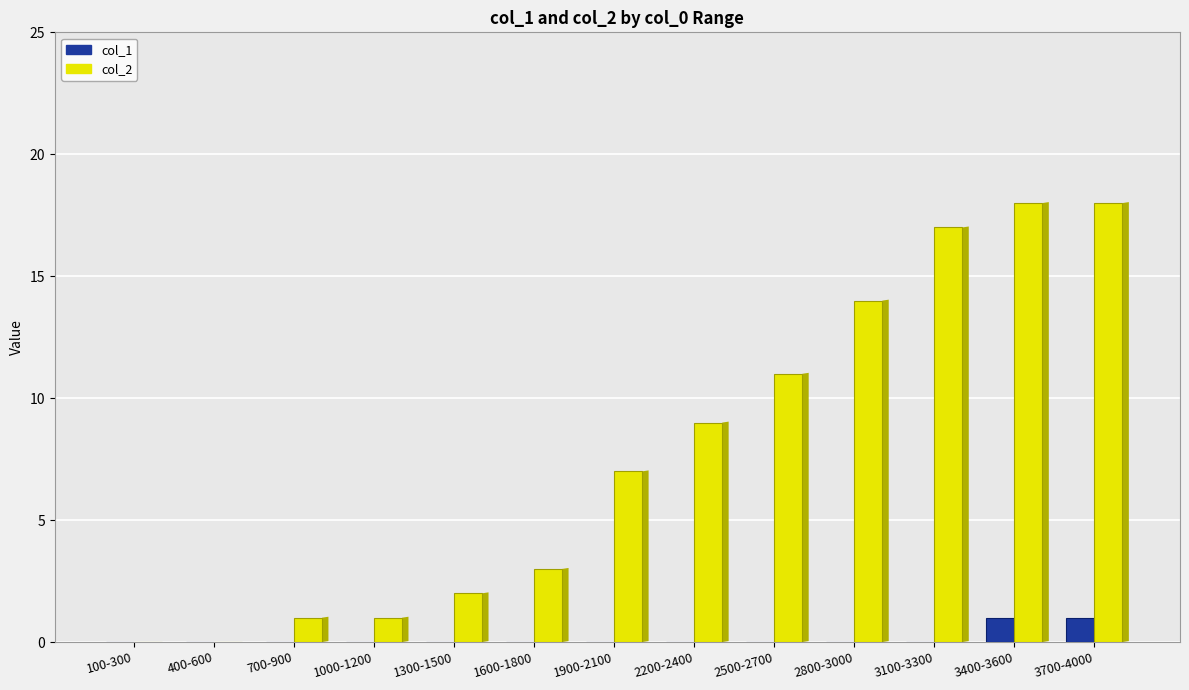

Count the number of categories in the chart.

13